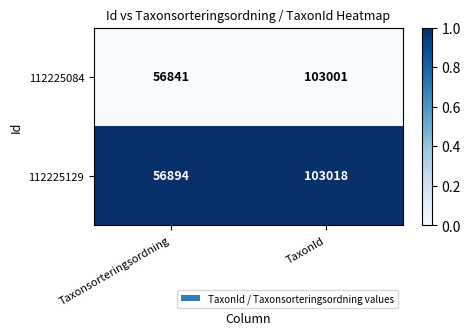

What is the total value across all series at Taxonsorteringsordning?

113735